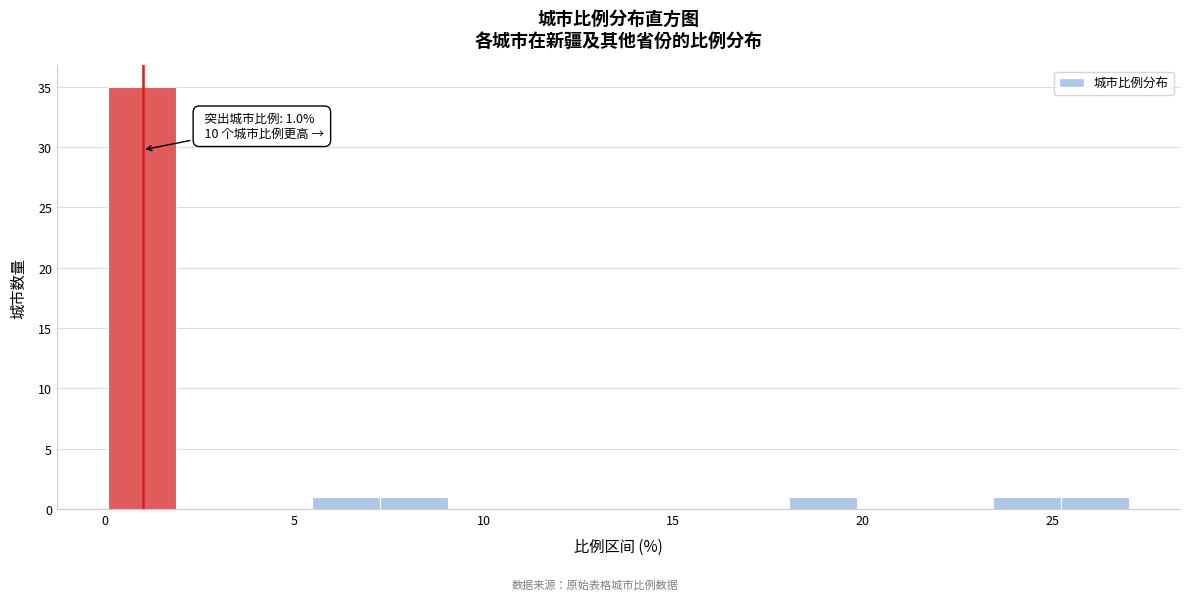

Around what value on the x-axis is the tallest bar? Give the approximate position of its centre, as read against the axis.

1.0